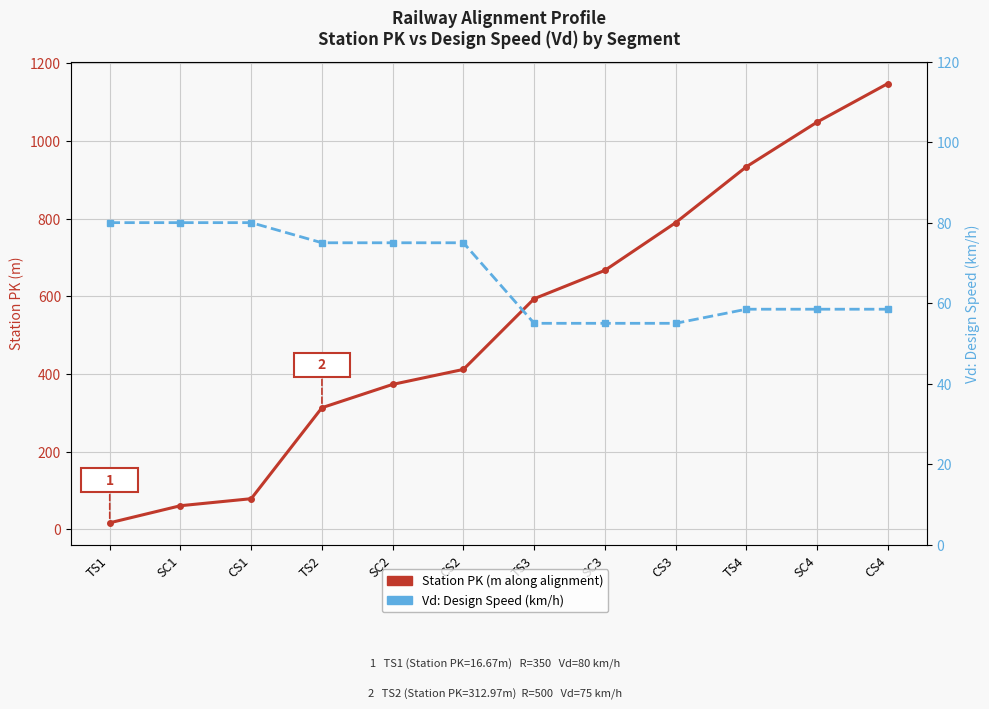

What is the total value across all series at TS1?

96.7